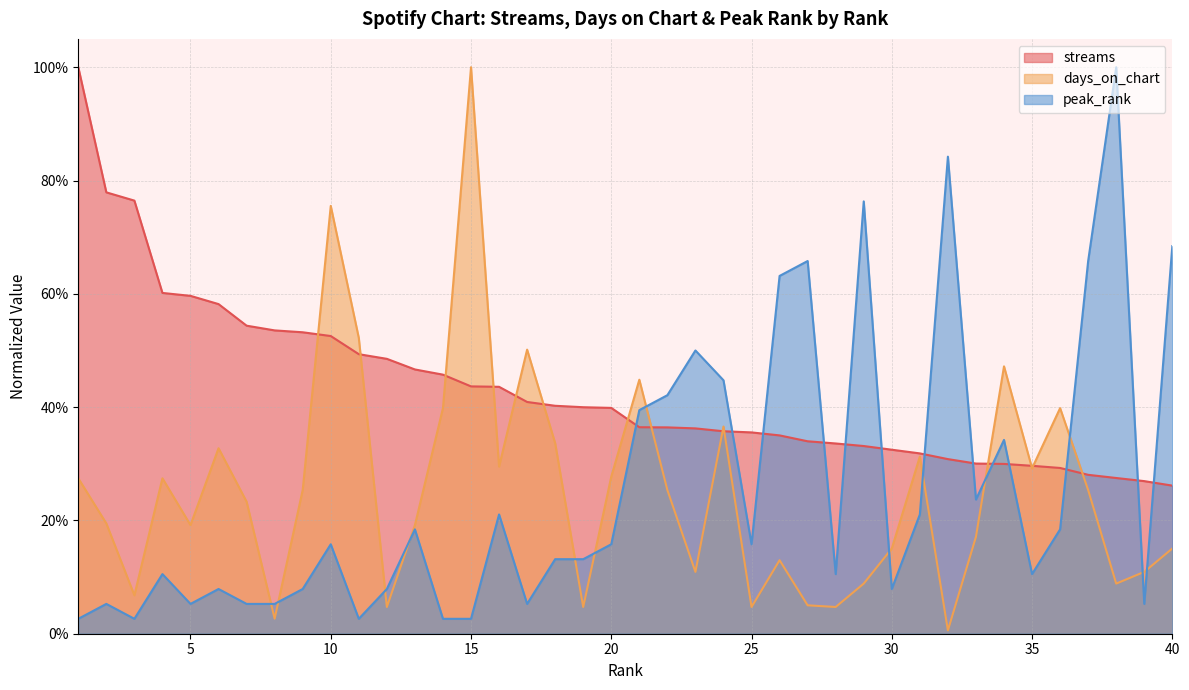

List the series in order of their peak value, highest first.

streams, days_on_chart, peak_rank